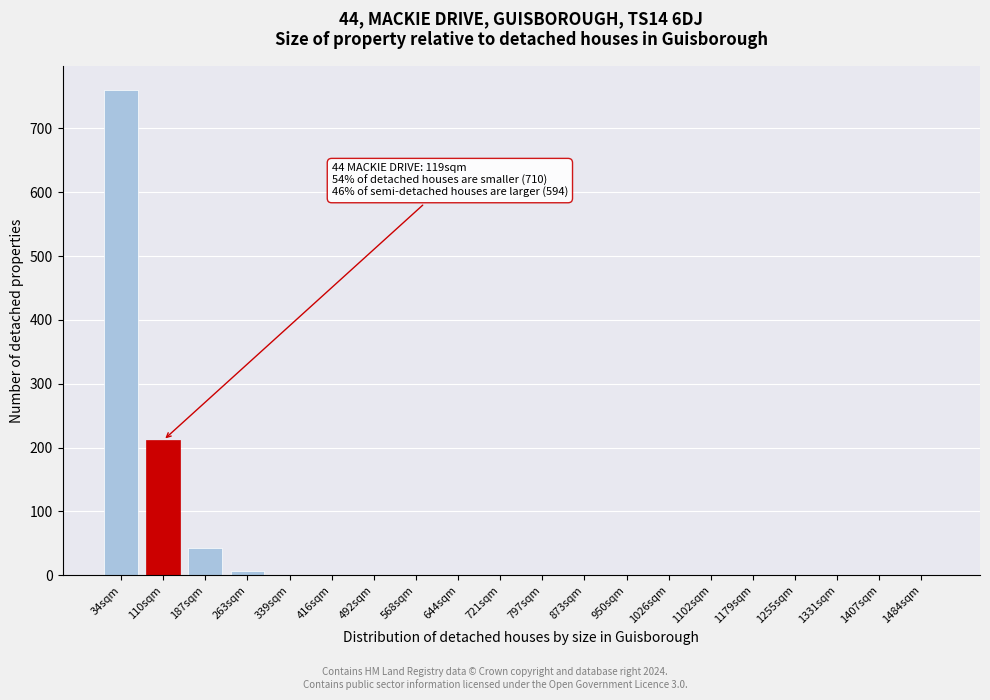

At which label is the value closest to 380?

110sqm